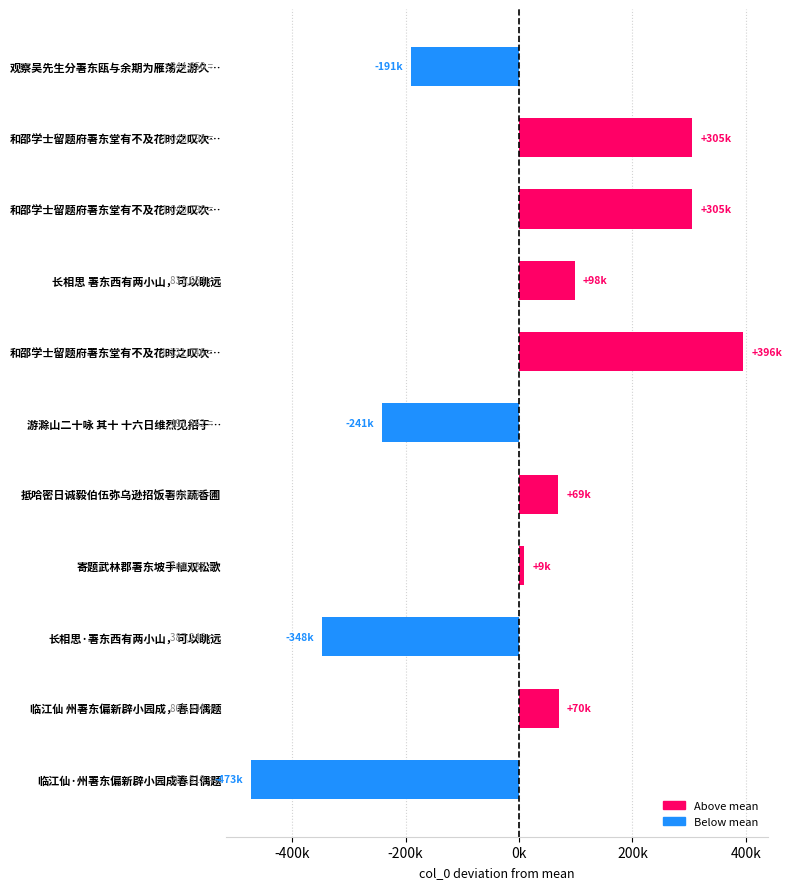

What is the difference between the second highest and minimum values?

778272.0